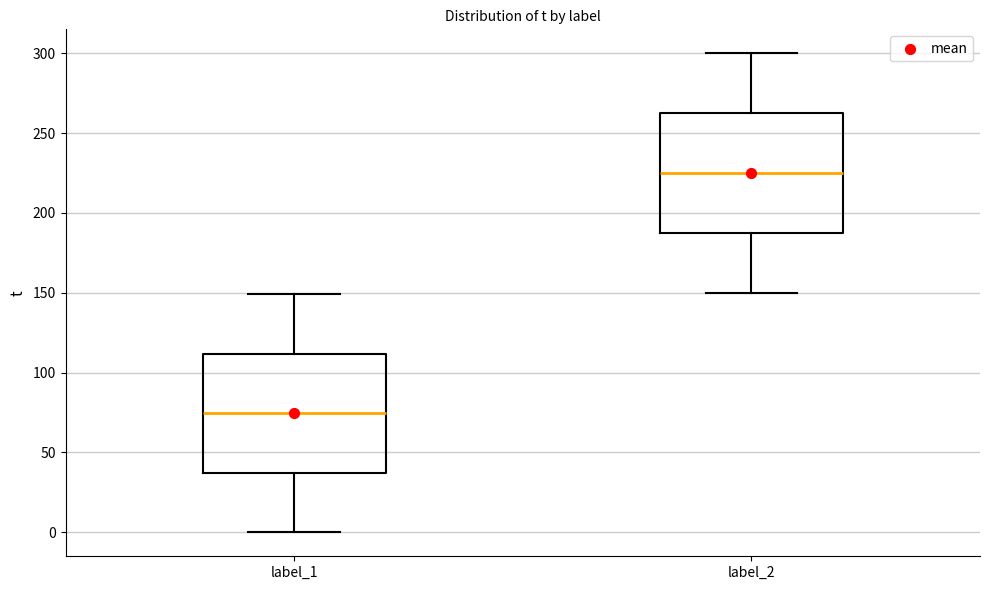

Which box's median line is the highest?

label_2